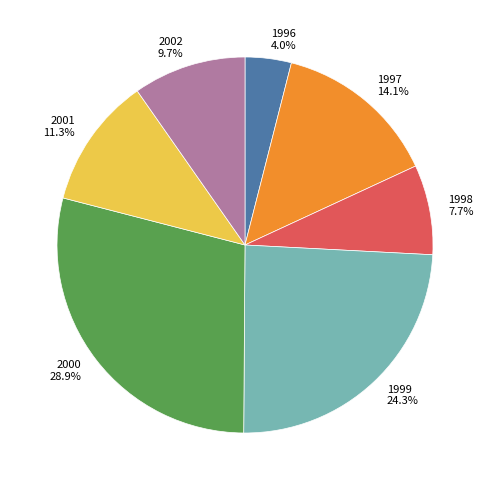

What portion of the pie excludes 2001?

88.7%